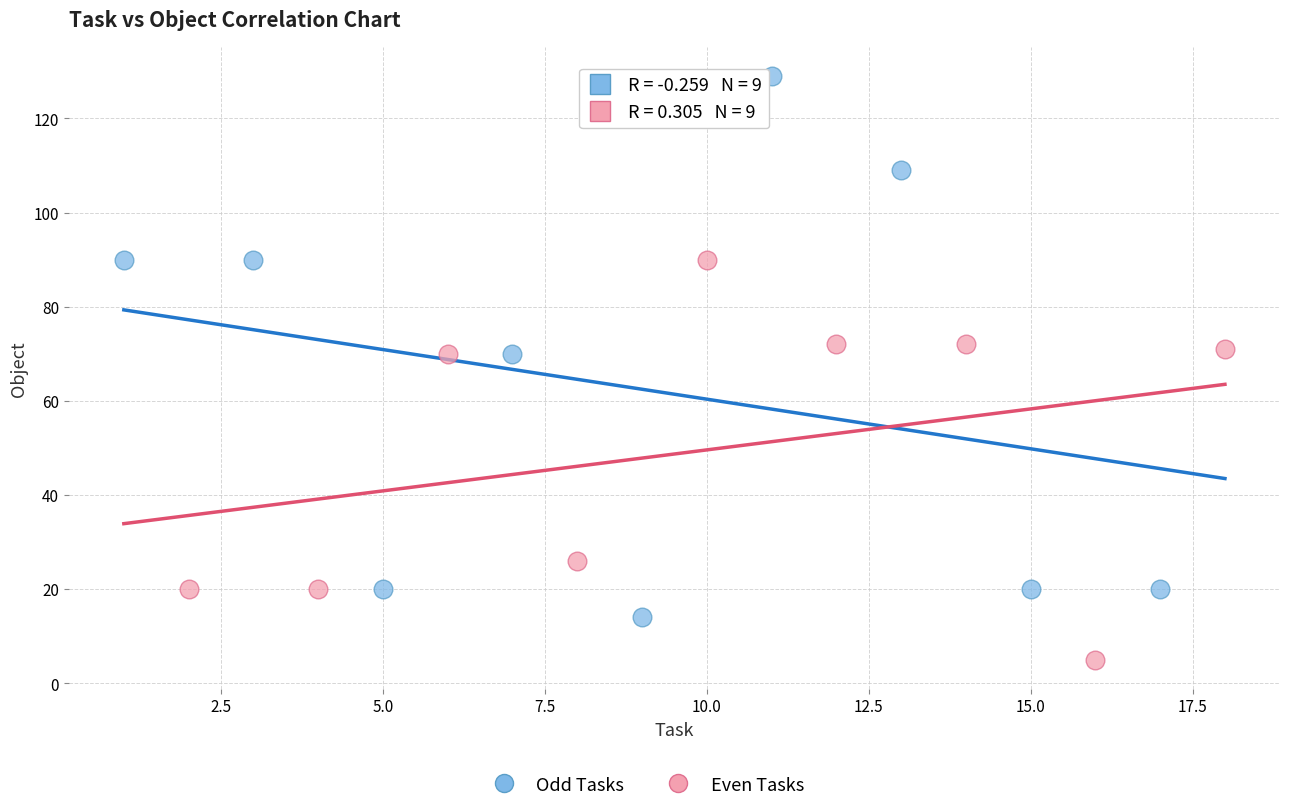

Which series contains the highest Y value?

Odd Tasks